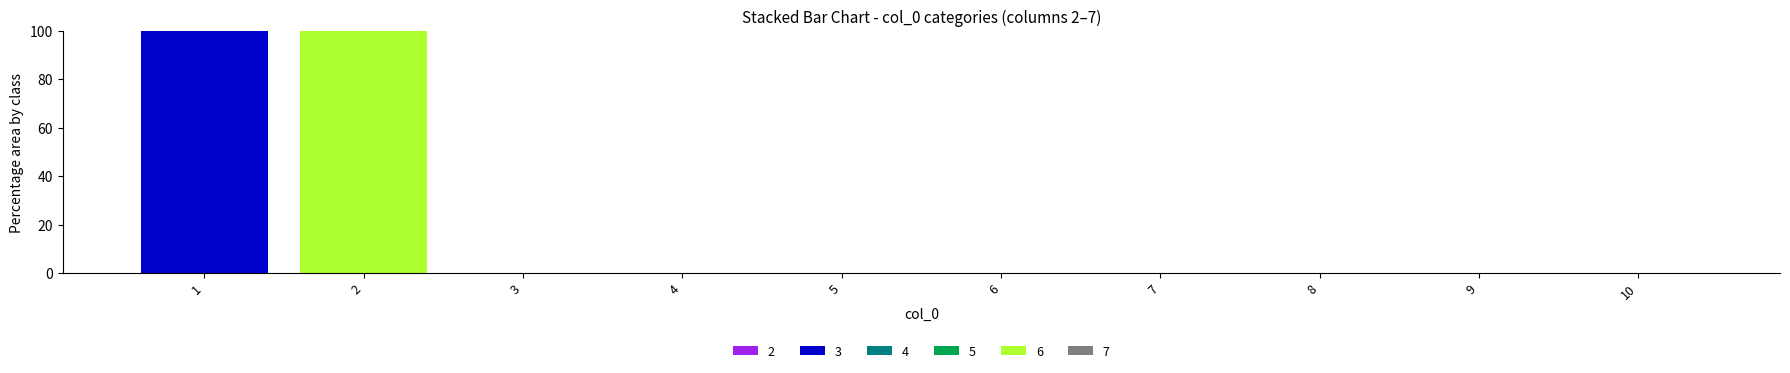

What is the difference between the maximum and second lowest values in the 7 series?

100